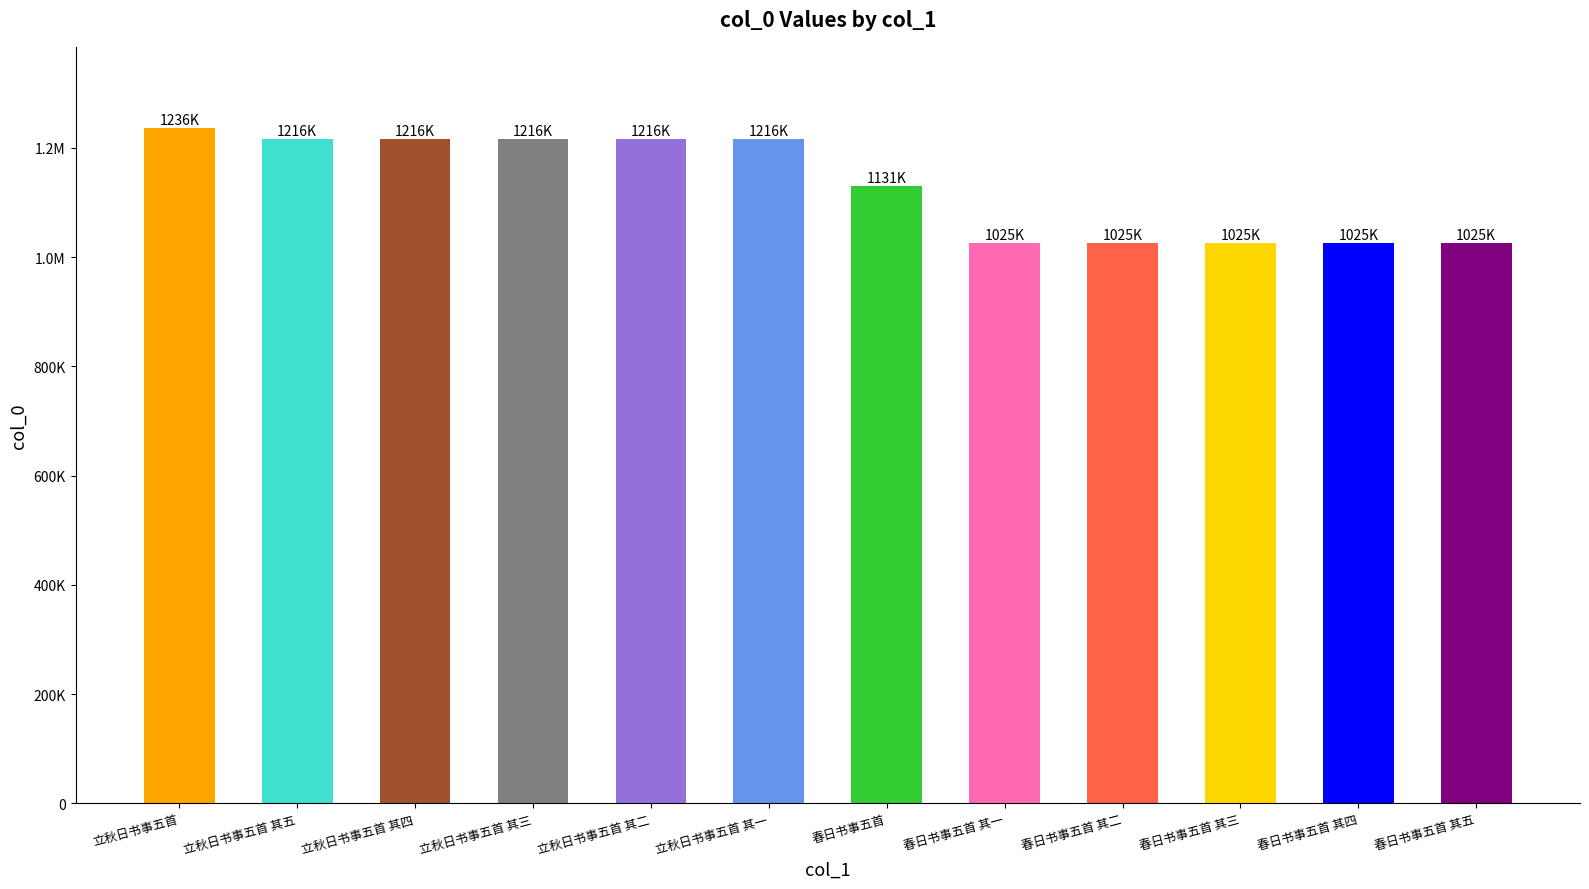

What is the maximum value shown in the chart?

1236486